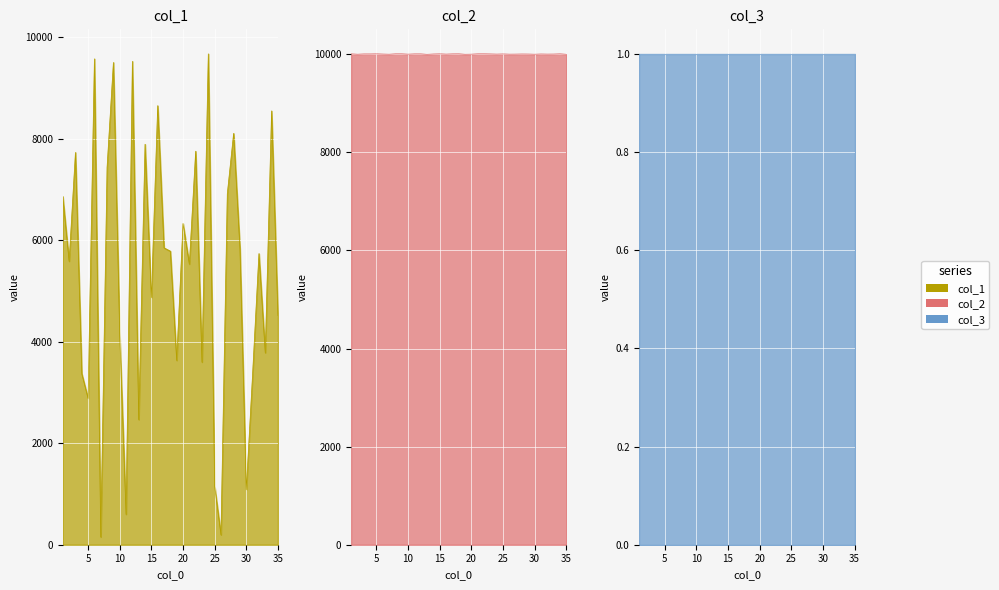

True or false: col_2 and col_1 cross at least once.

False